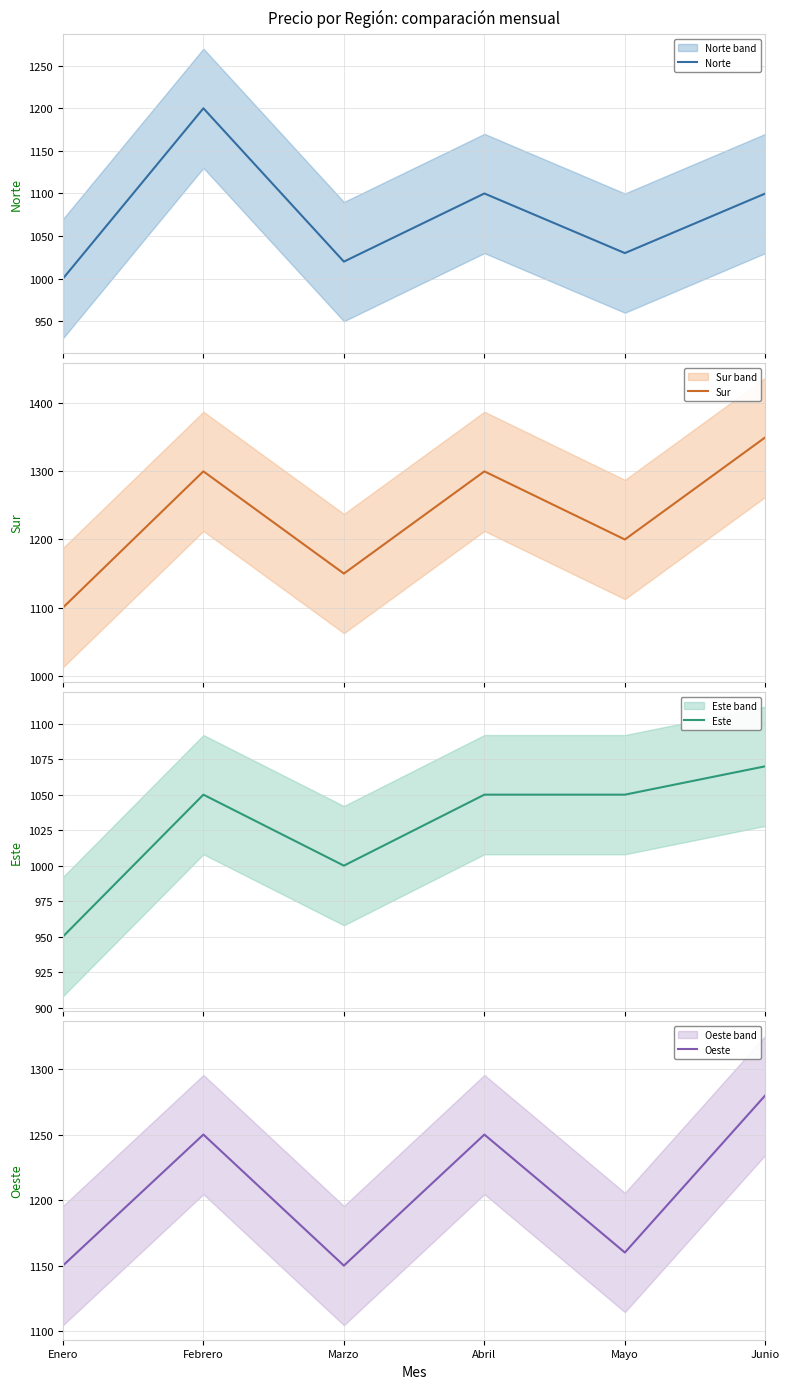

Reading right to left, what are all the values shown in this chart?

Norte: 1100	1030	1100	1020	1200	1000
Sur: 1350	1200	1300	1150	1300	1100
Este: 1070	1050	1050	1000	1050	950
Oeste: 1280	1160	1250	1150	1250	1150